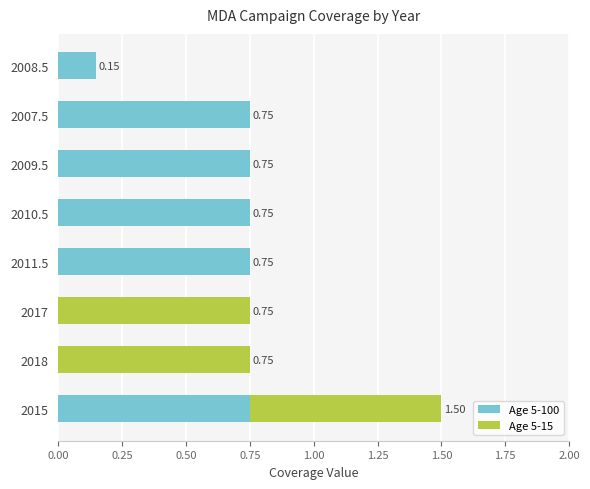

At which category is the sum across all series the highest?

2015